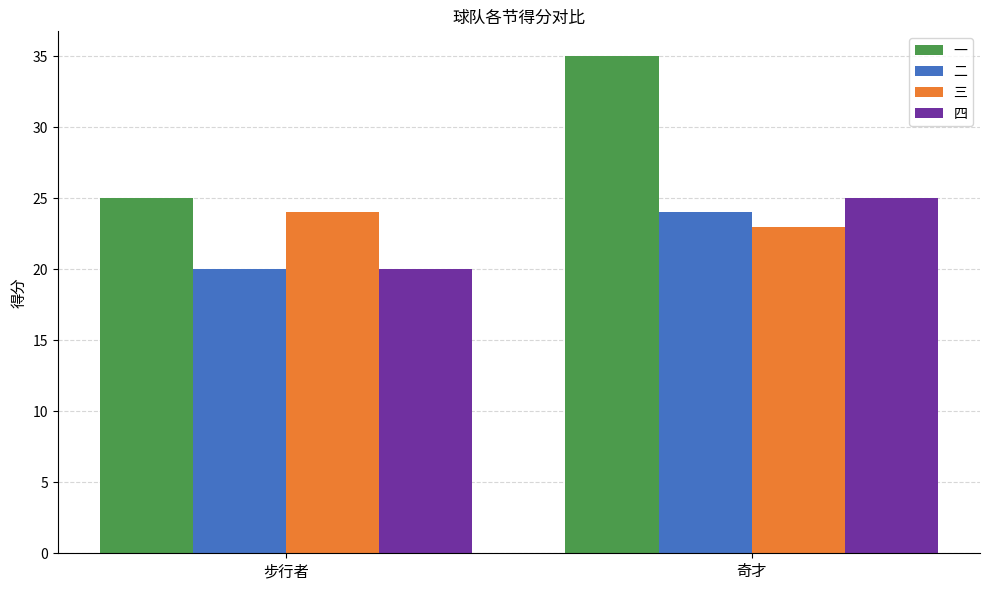

Which series has the widest spread of values?

一